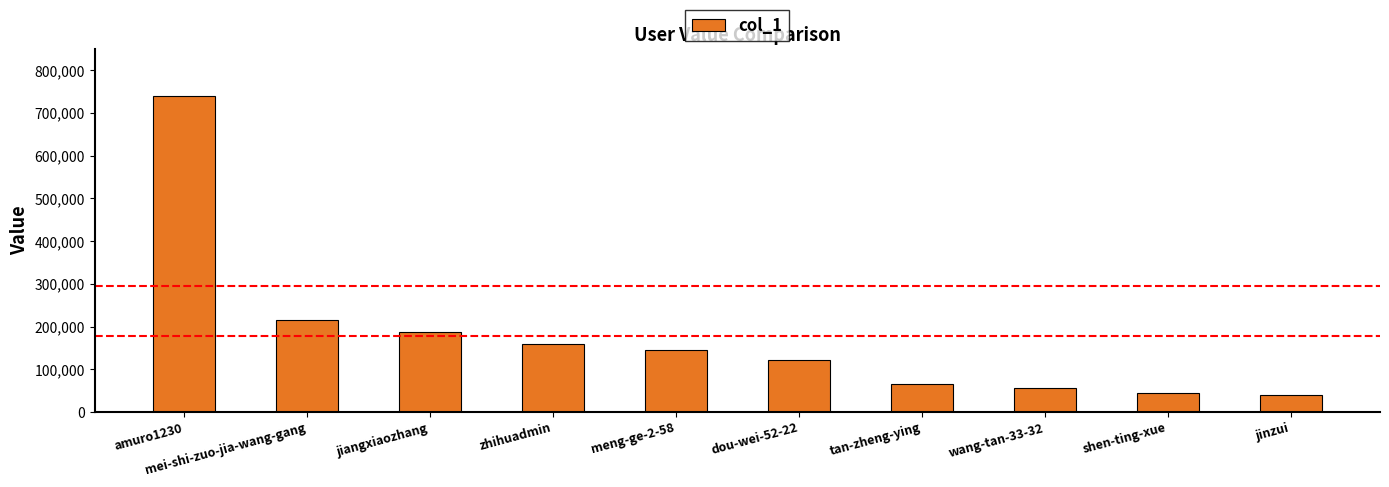

At which label does the data first exceed 144408?

amuro1230